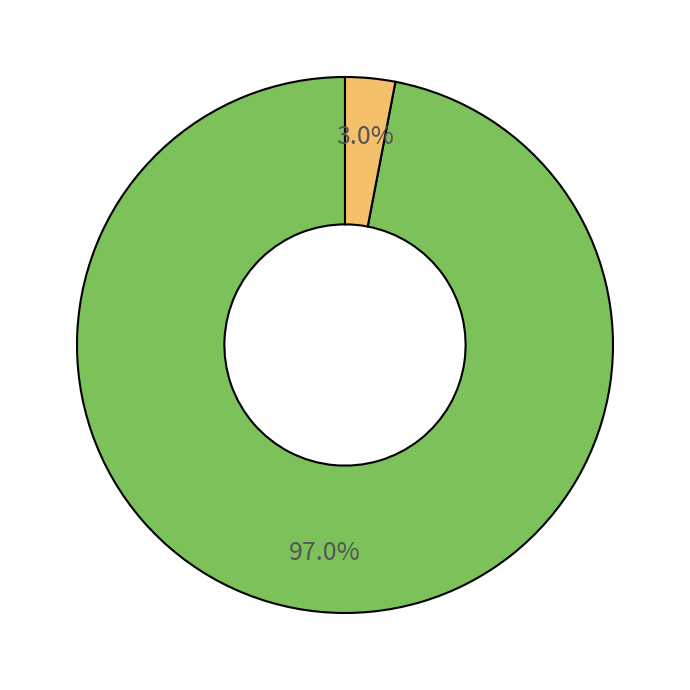

Is there a majority slice in this chart?

Yes